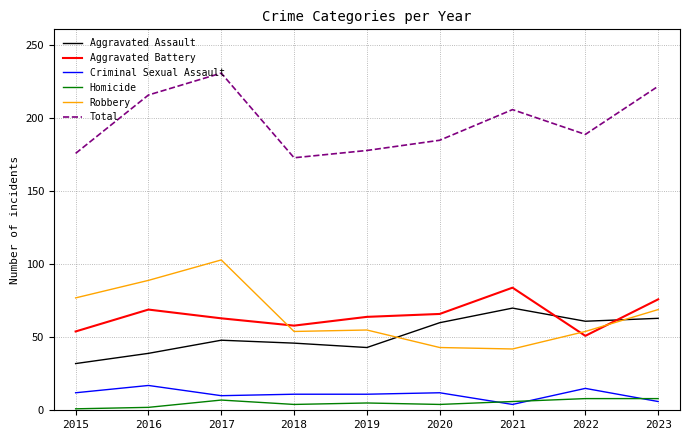

What is the difference between the Aggravated Assault values at 2015 and 2016?

7